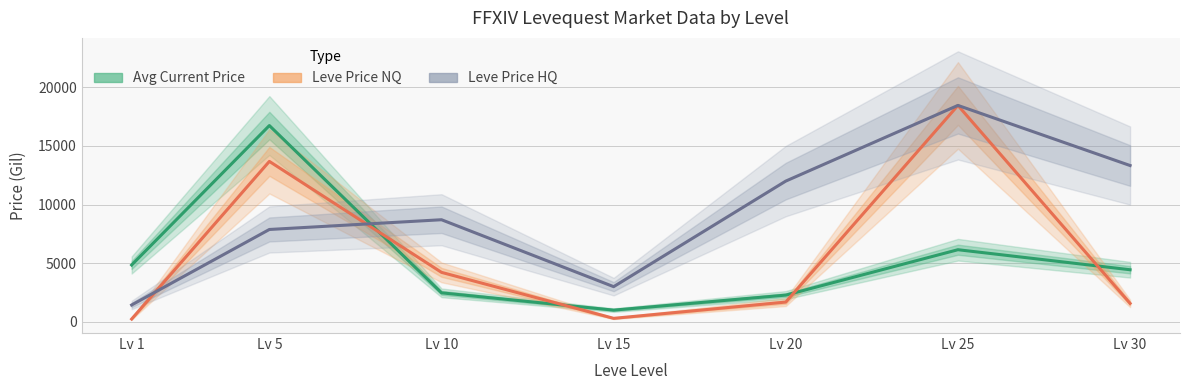

Reading left to right, extract all data points from this chart.

Avg Current Price: 4847.0	16734.0	2474.6	1000.0	2281.2	6150.0	4442.2
Leve Price NQ: 239.8	13678.2	4219.5	300.0	1687.5	18450.0	1575.0
Leve Price HQ: 1438.8	7875.0	8705.4	3000.0	12000.0	18450.0	13326.7